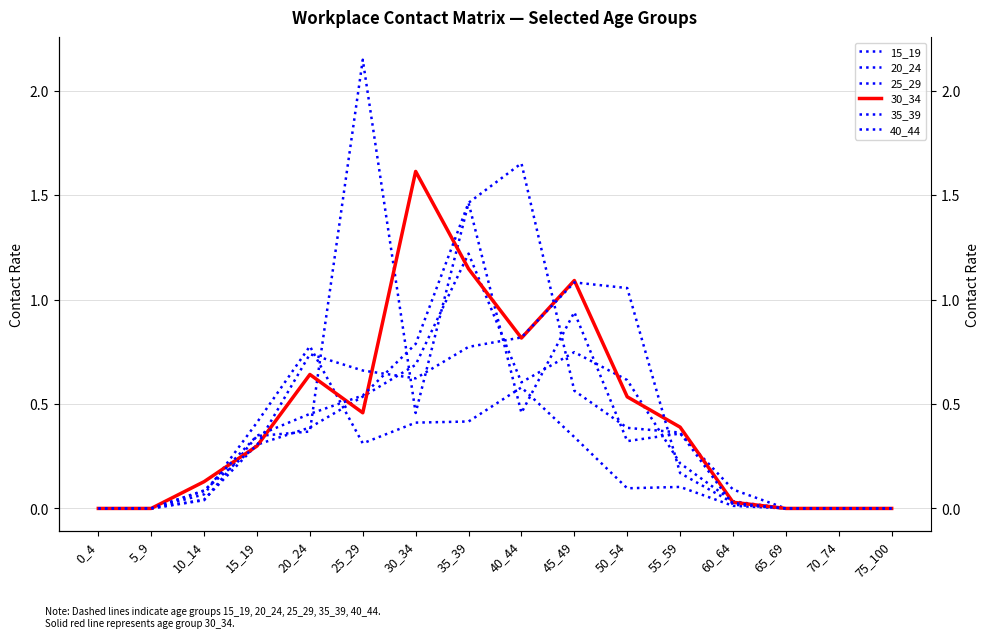

How many intersections are there between 20_24 and 40_44?

5